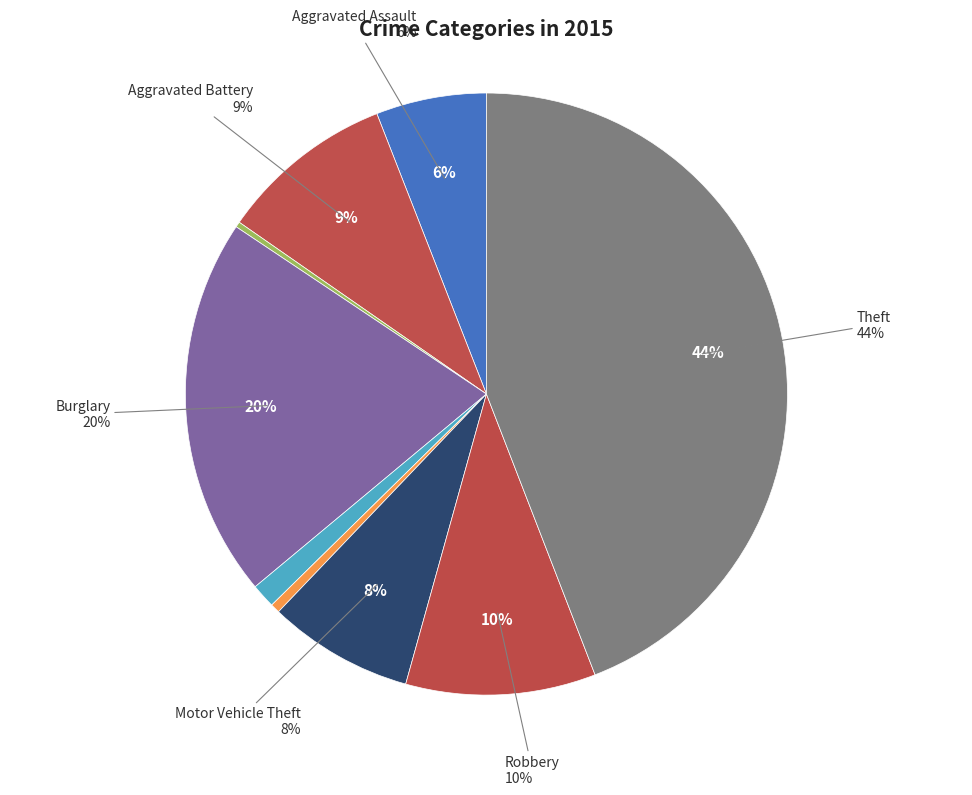

To the nearest percent, what is the difference between the Aggravated Battery and Aggravated Assault slice percentages?

3%